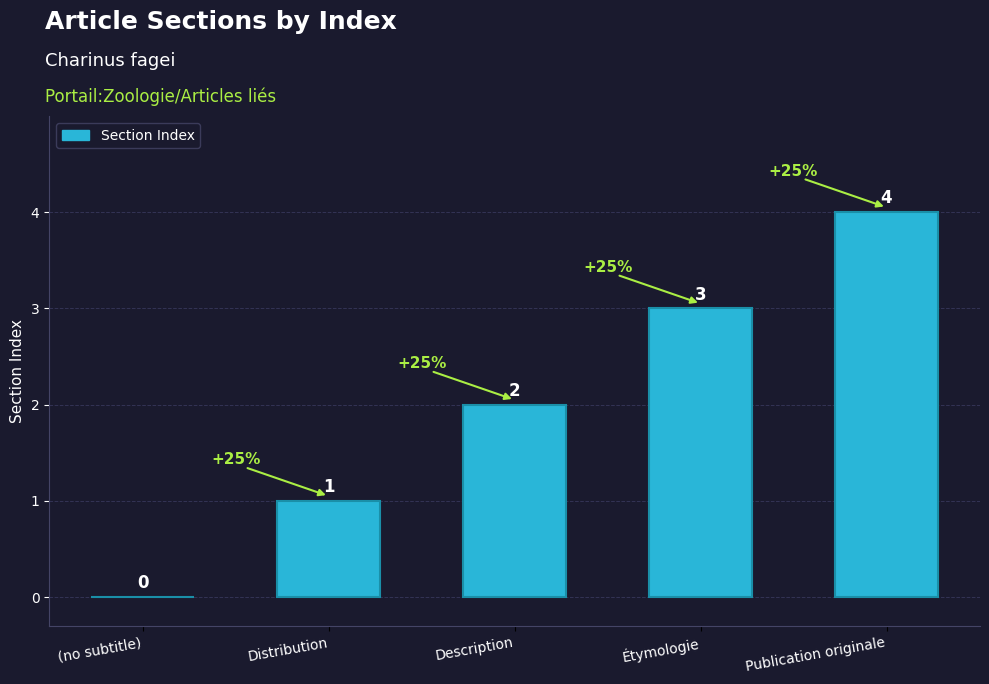

Between Description and Distribution, which is larger?

Description